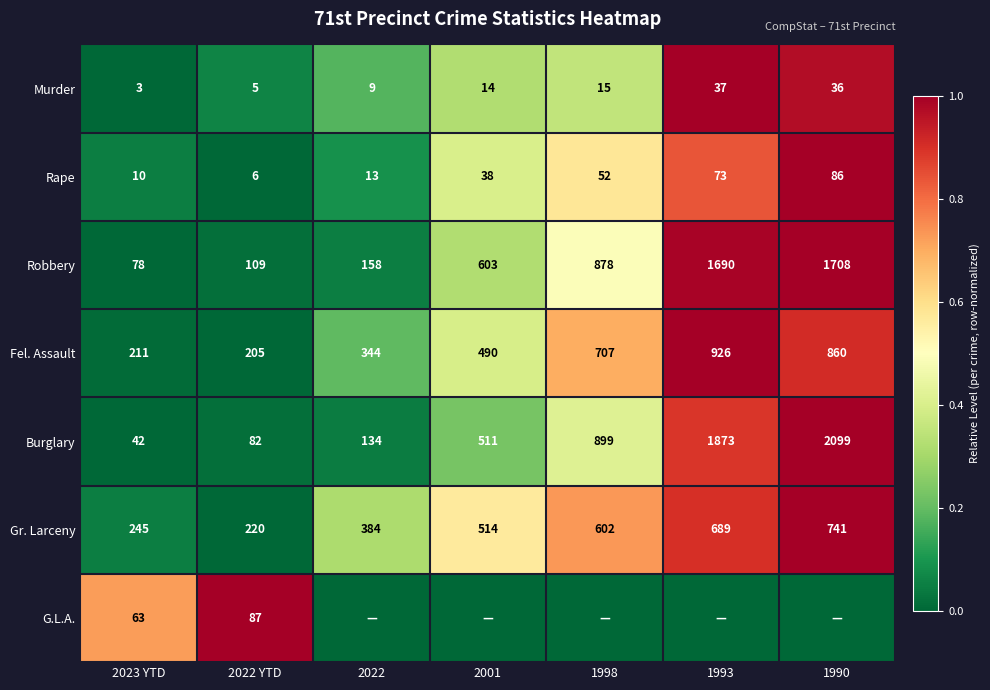

The value of Rape at 2001 is 0.3. True or false?

False